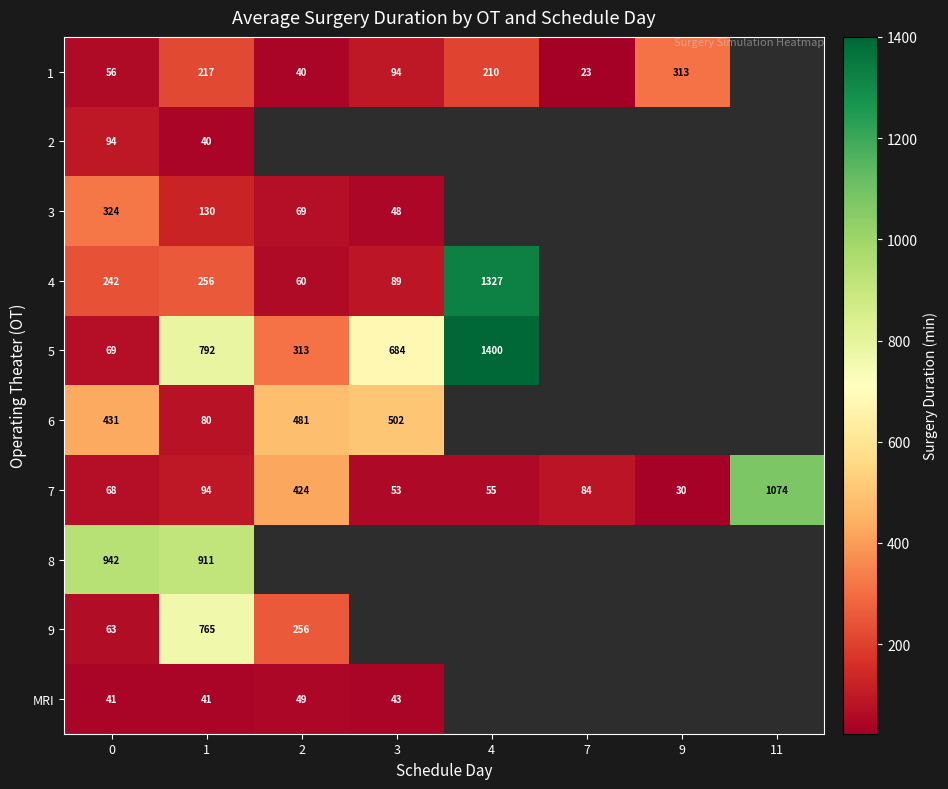

Rank the categories by 7 value from lowest to highest.

9, 3, 4, 0, 7, 1, 2, 11